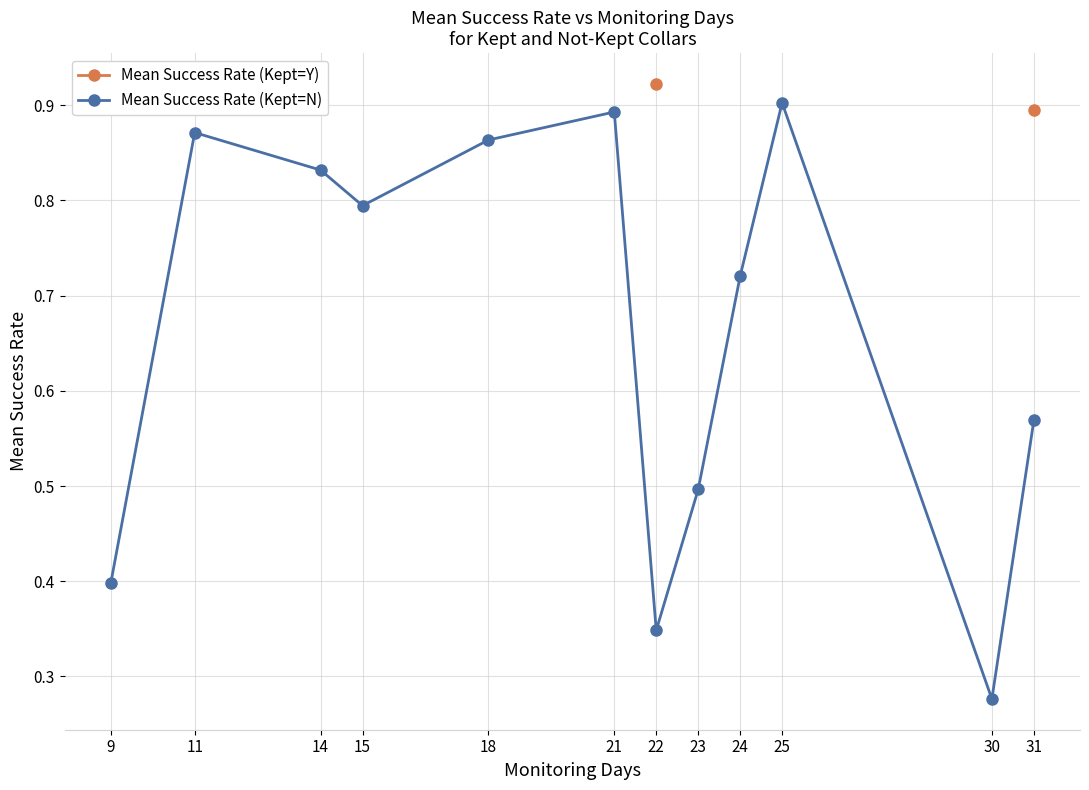

How many series are shown in this chart?

2